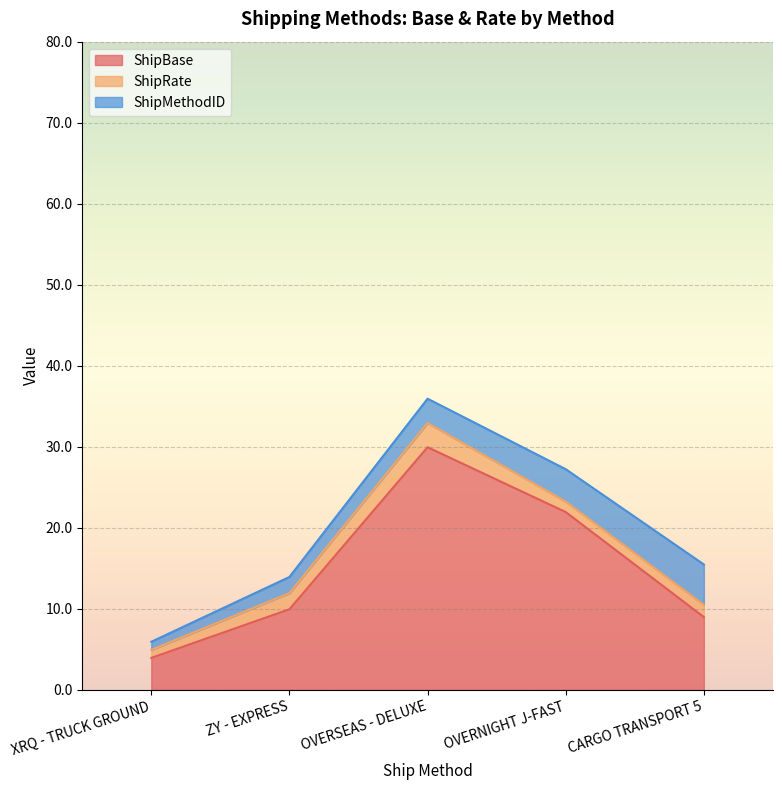

What is the sum of the ShipRate values at XRQ - TRUCK GROUND and ZY - EXPRESS?

3.0